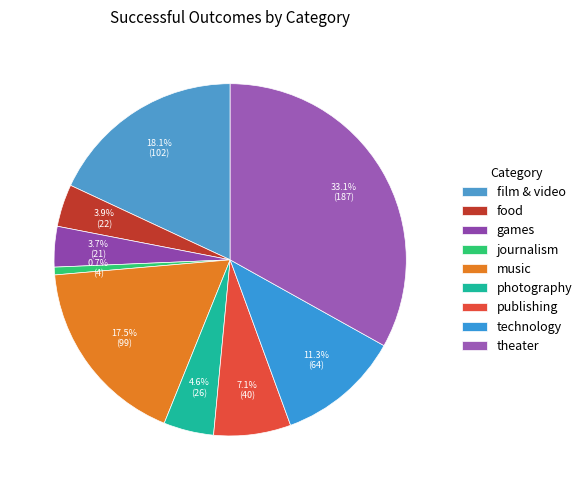

What percentage do publishing and games together represent?

10.8%